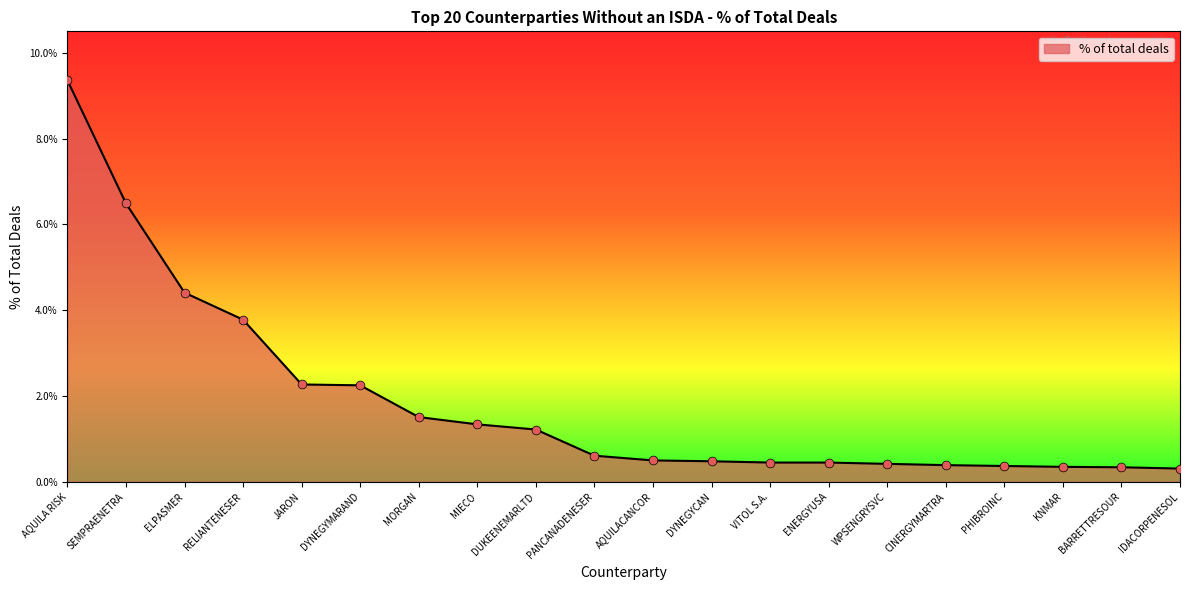

What is the change in value from SEMPRAENETRA to AQUILACANCOR?

-6.0